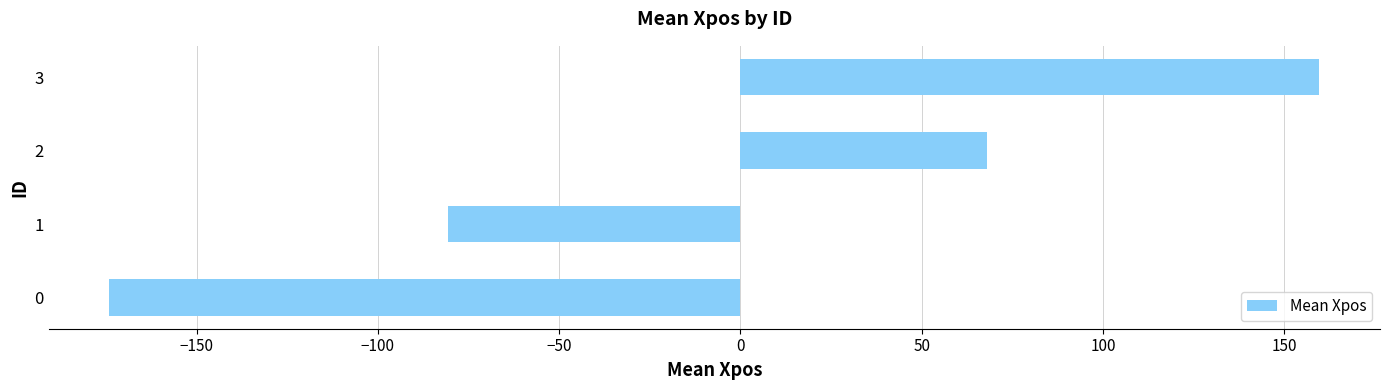

Rank the categories by value from lowest to highest.

0, 1, 2, 3